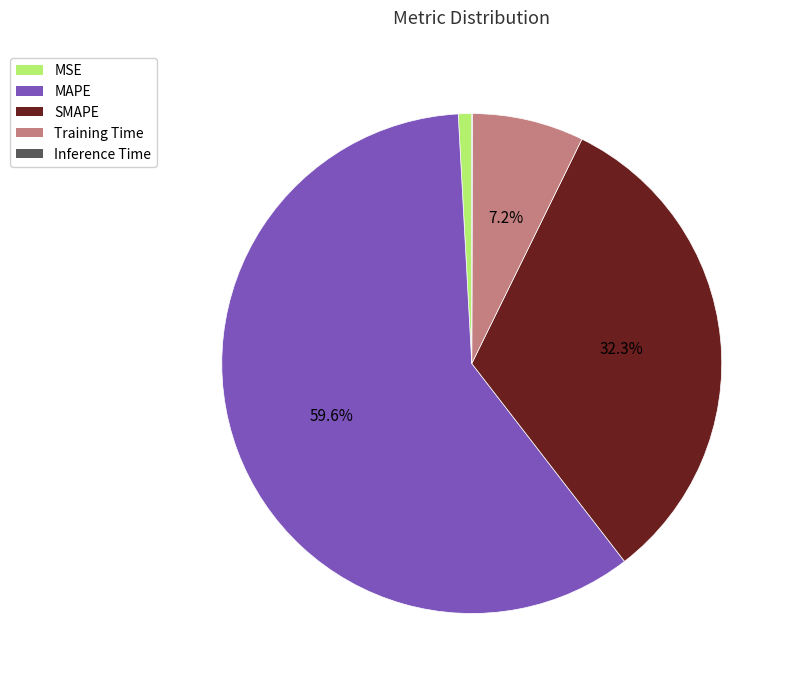

Do MSE and SMAPE together represent more than half of the pie?

No